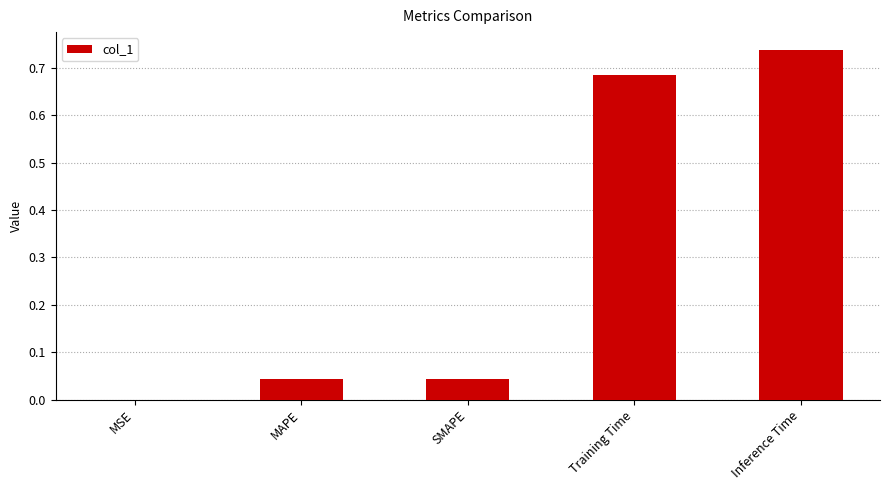

True or false: the data shows 0.5 at Training Time.

False